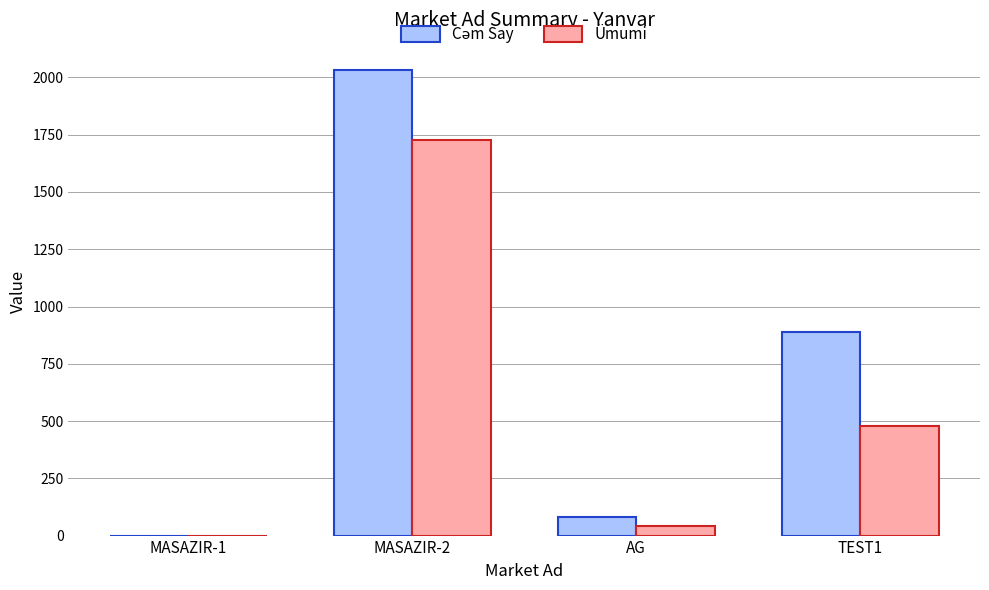

What is the maximum value shown in the chart?

2032.0